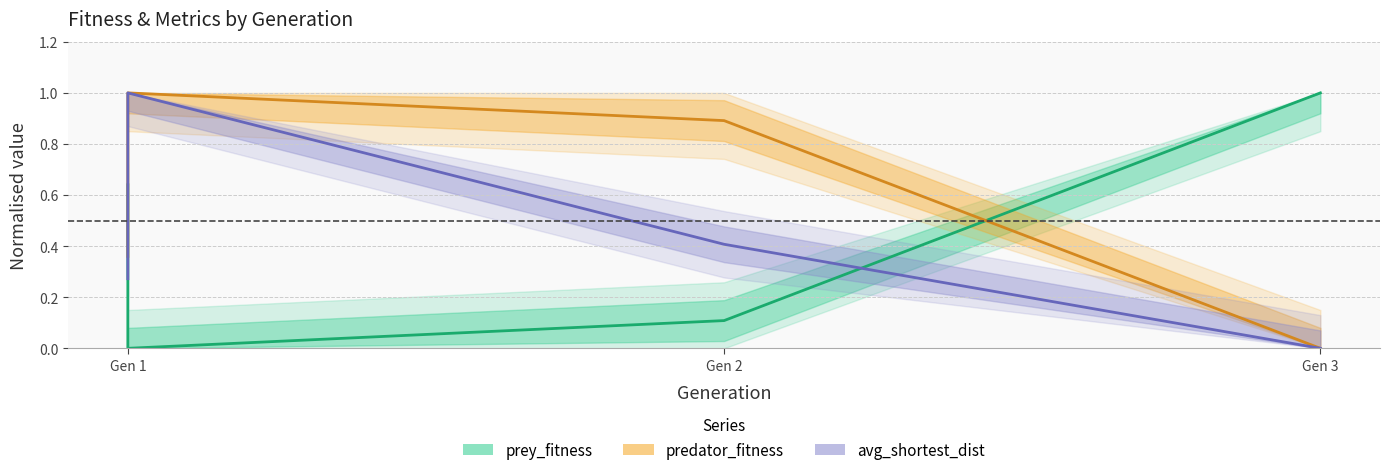

What is the spread (max minus min) of values at Gen 2?

0.8